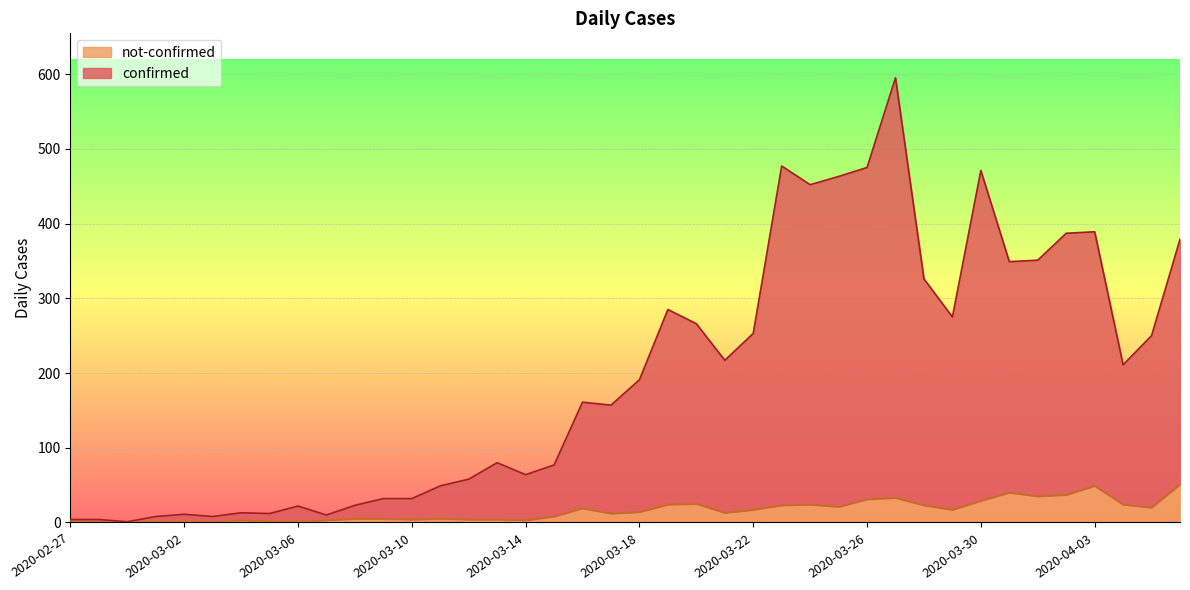

At which category does the chart reach its peak across all series?

2020-03-27